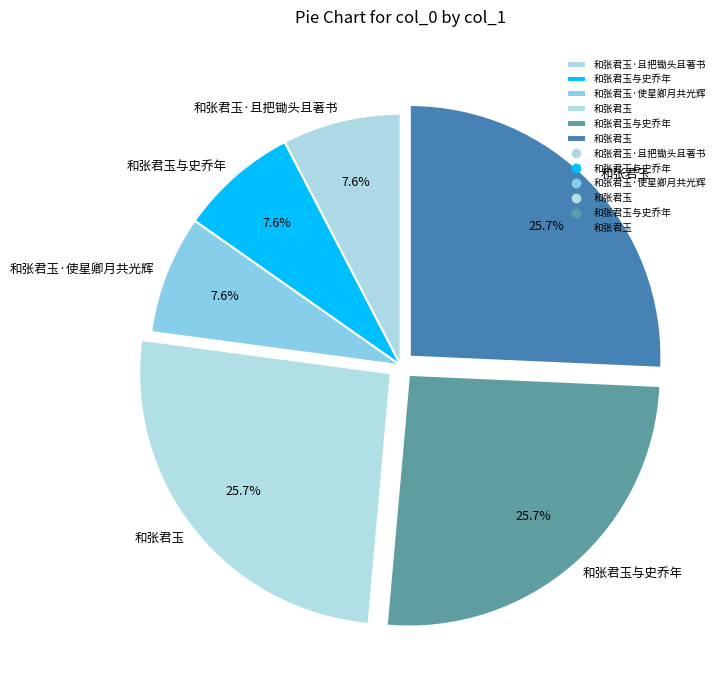

How many slices are in this pie chart?

6